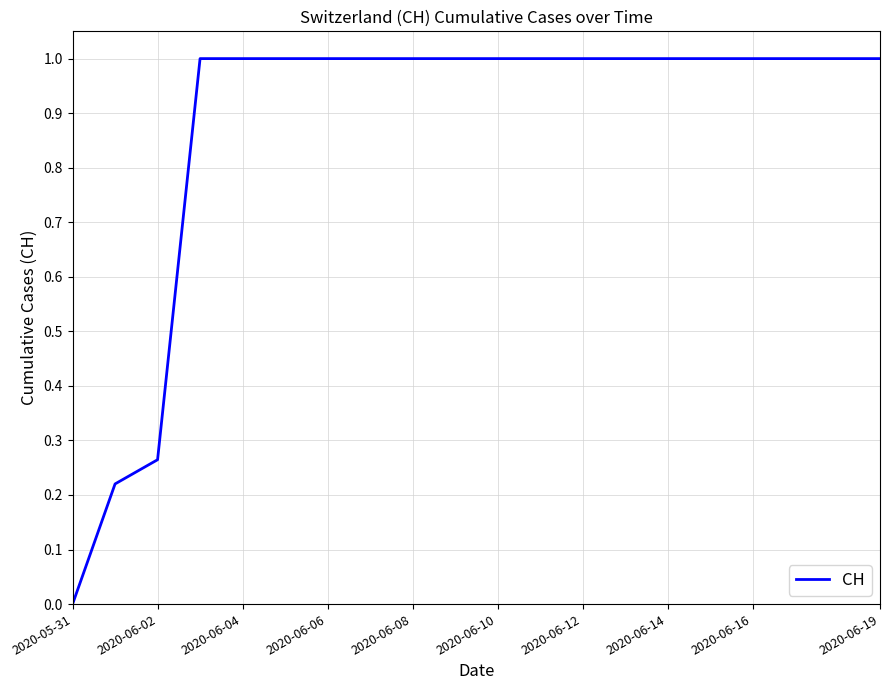

How many values are between 1 and 2?

17